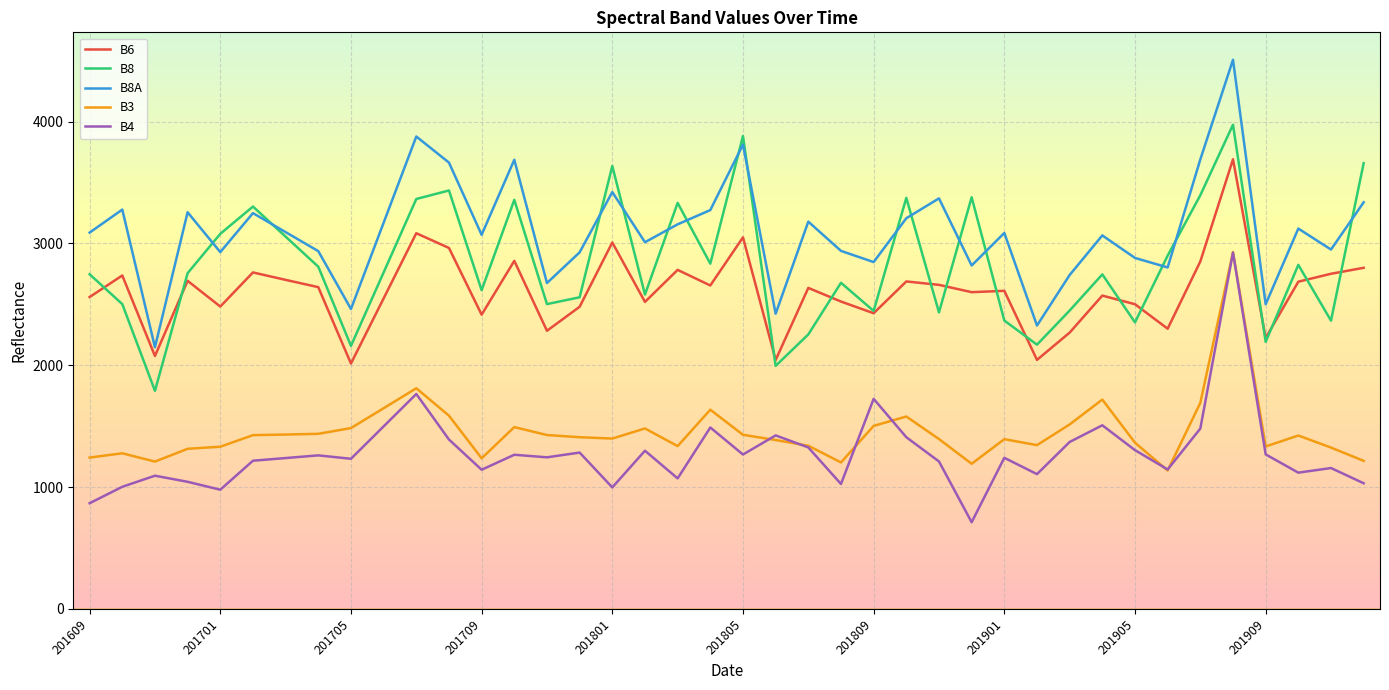

In B8A, how many points are higher than both neighbors (excluding endpoints)?

13